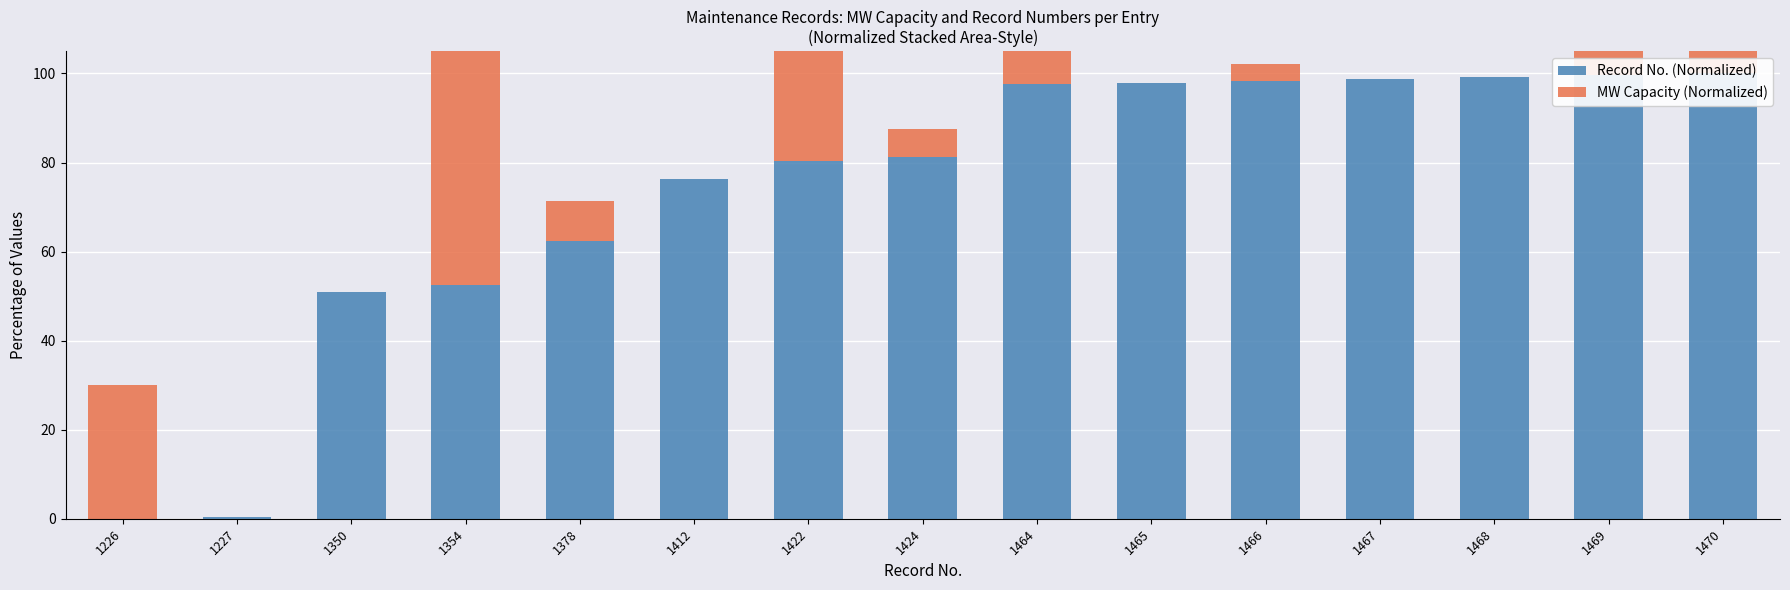

List the labels in order of MW Capacity (Normalized) value, smallest first.

1227, 1350, 1412, 1465, 1467, 1468, 1466, 1424, 1378, 1226, 1464, 1469, 1470, 1422, 1354